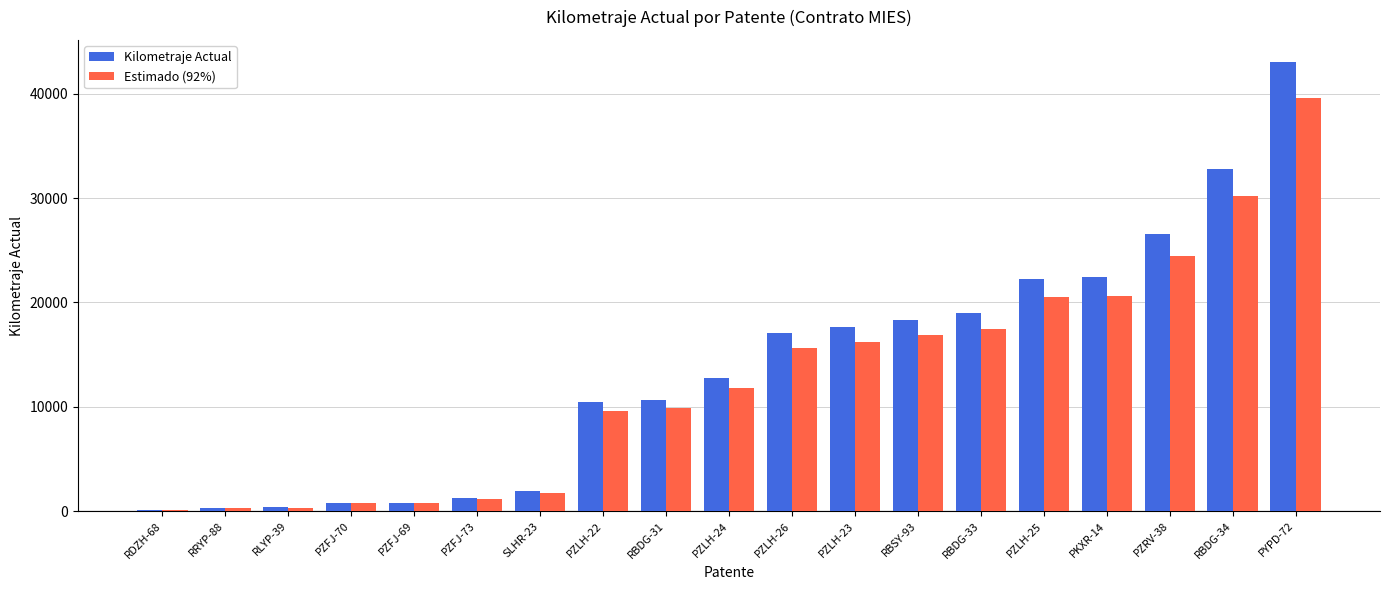

Is the value of Estimado (92%) at RBDG-34 greater than the value of Kilometraje Actual at PZFJ-73?

Yes